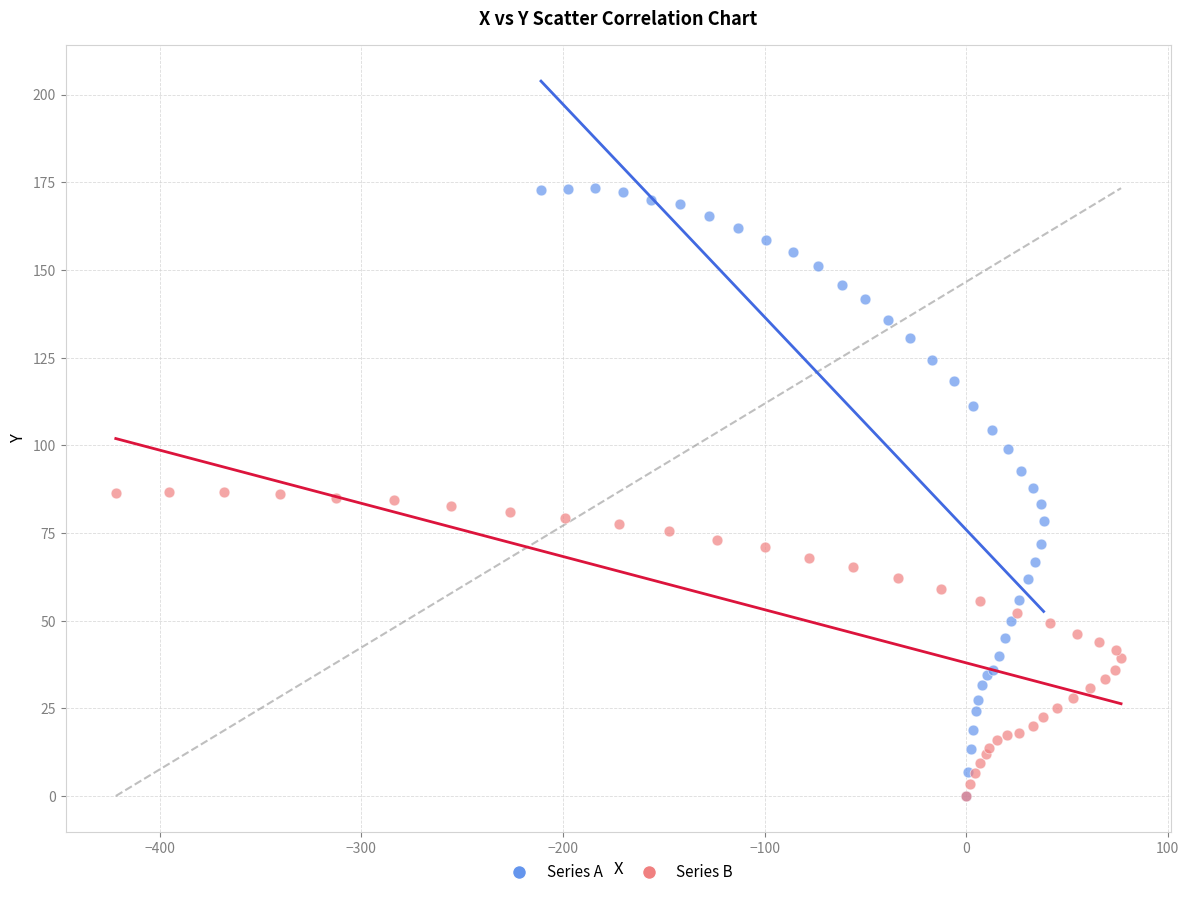

Which series has the widest spread of Y values?

Series A